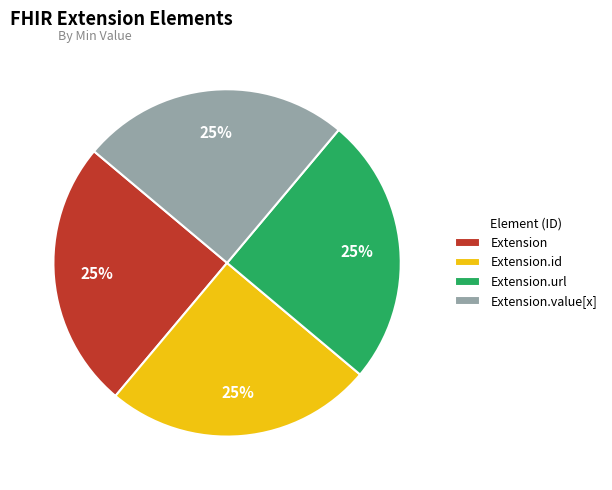

The Extension.url slice represents 15% of the pie. True or false?

False